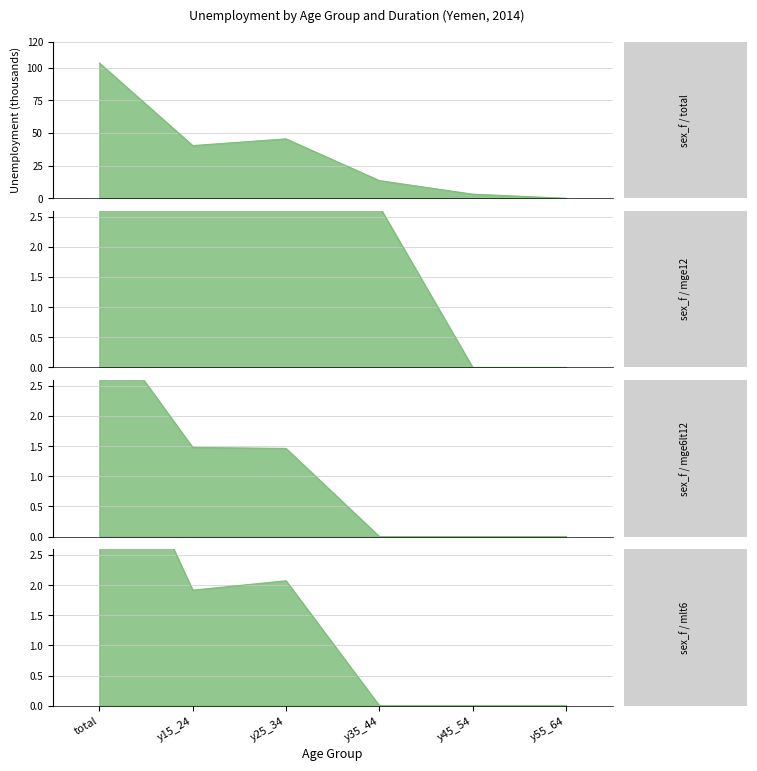

Is it true that sex_f / mge6lt12 equals 1.5 at y15_24?

True